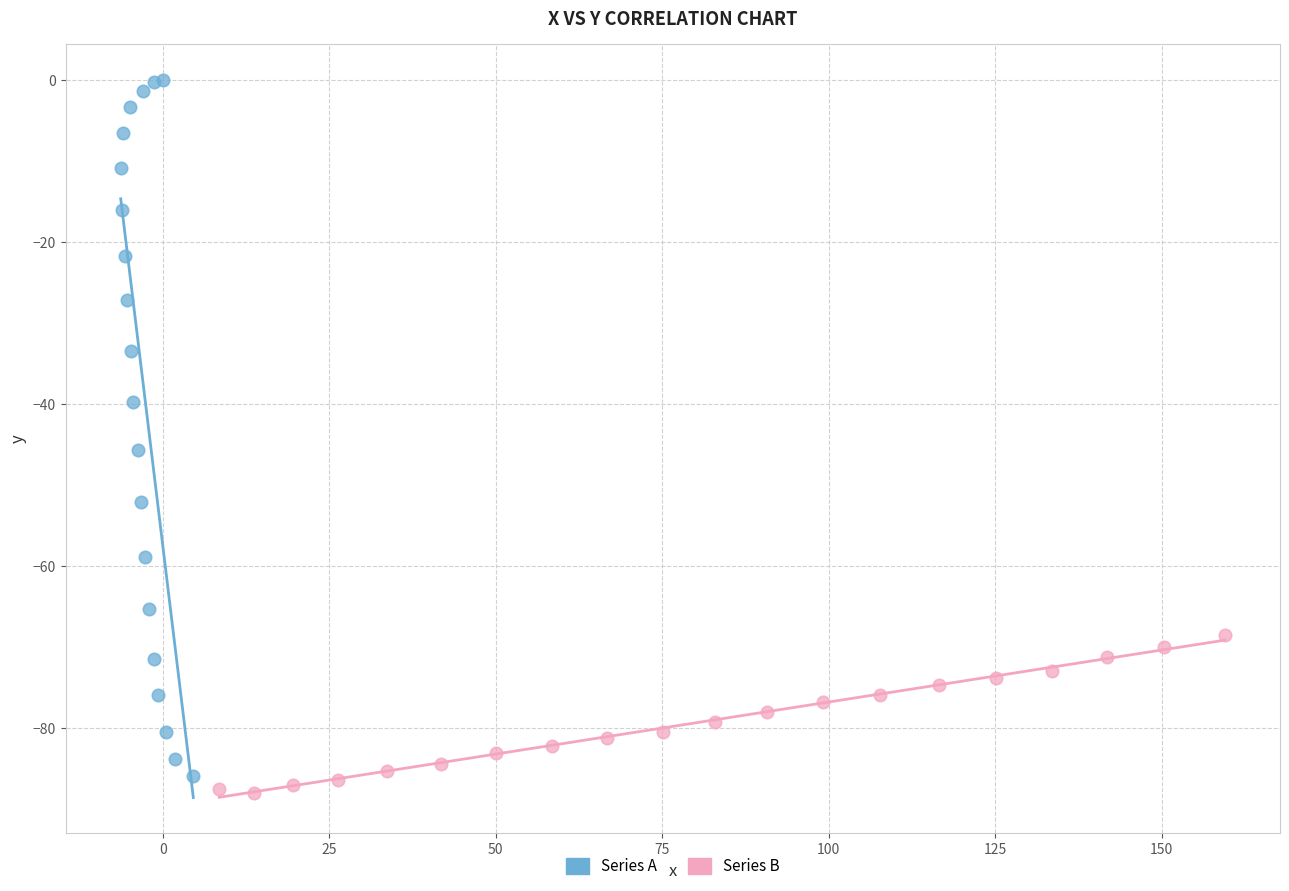

Which series has the widest spread of Y values?

Series A